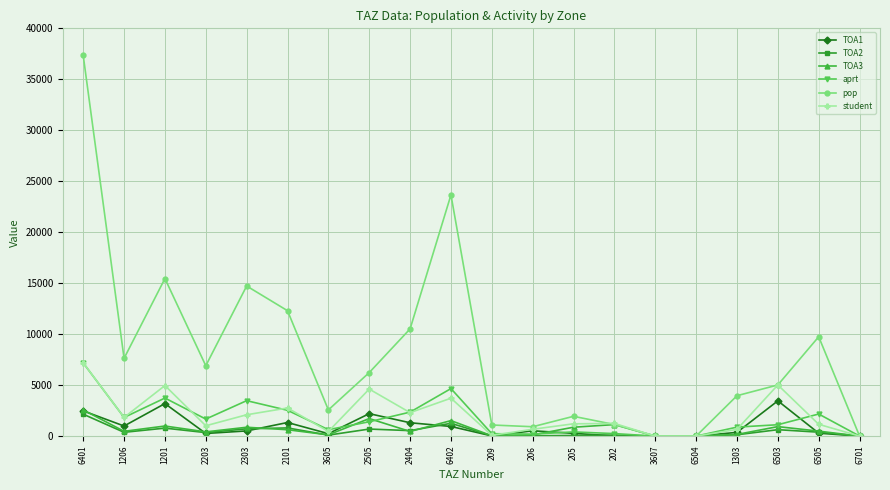

What is the value of the aprt point at the 8th from the left?

1406.5